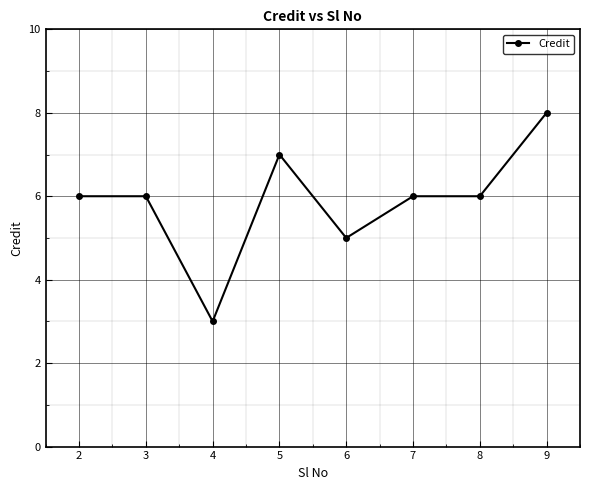

What is the minimum value shown in the chart?

3